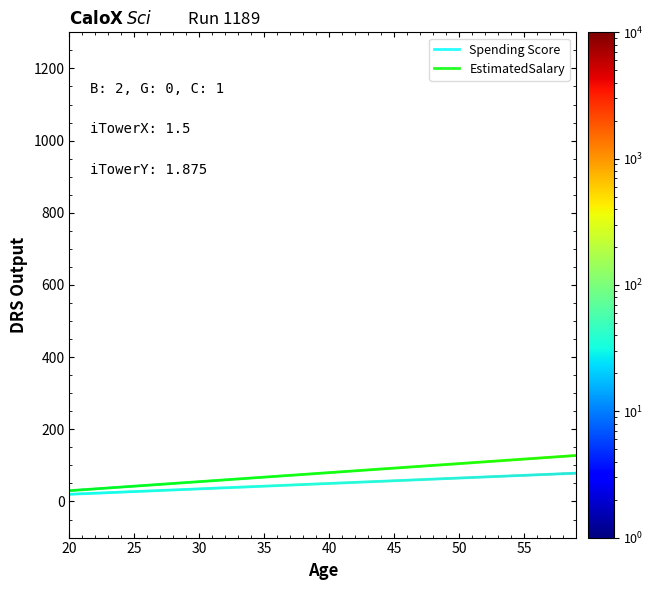

What is the maximum value shown in the chart?

127.5